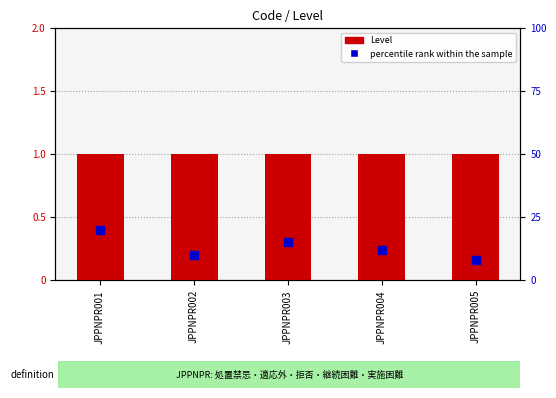

What is the total value across all series at JPPNPR004?

13